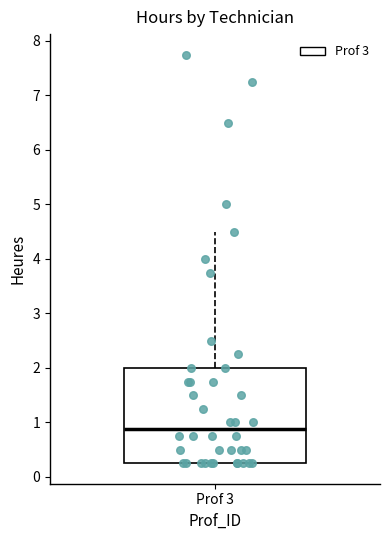

Read this box plot against the y-axis: the position of the median line, the range covered by the box, and the ends of both whiskers. The values are not printed on the chart, so give them approximately, as read against the axis.

median 0.9, box 0.3 to 2.0, whiskers 0.3 to 4.5